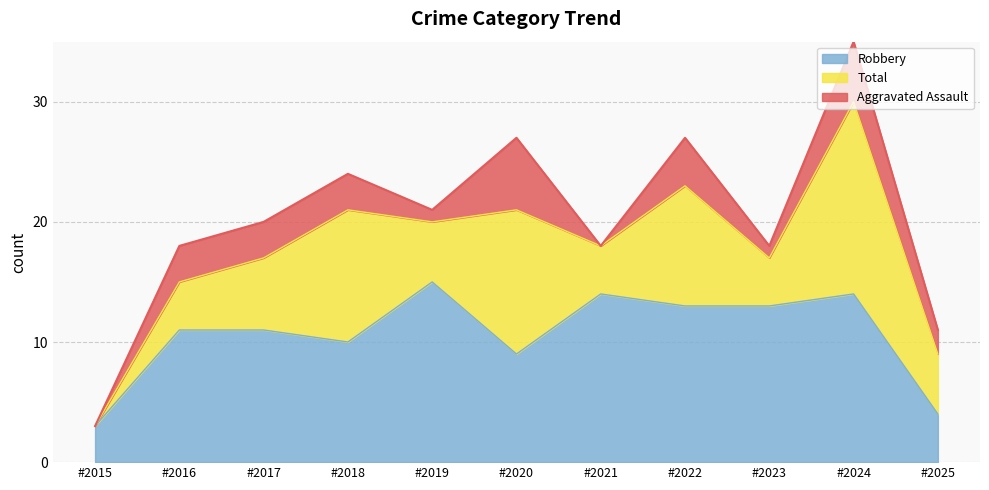

What is the minimum value for Robbery?

3